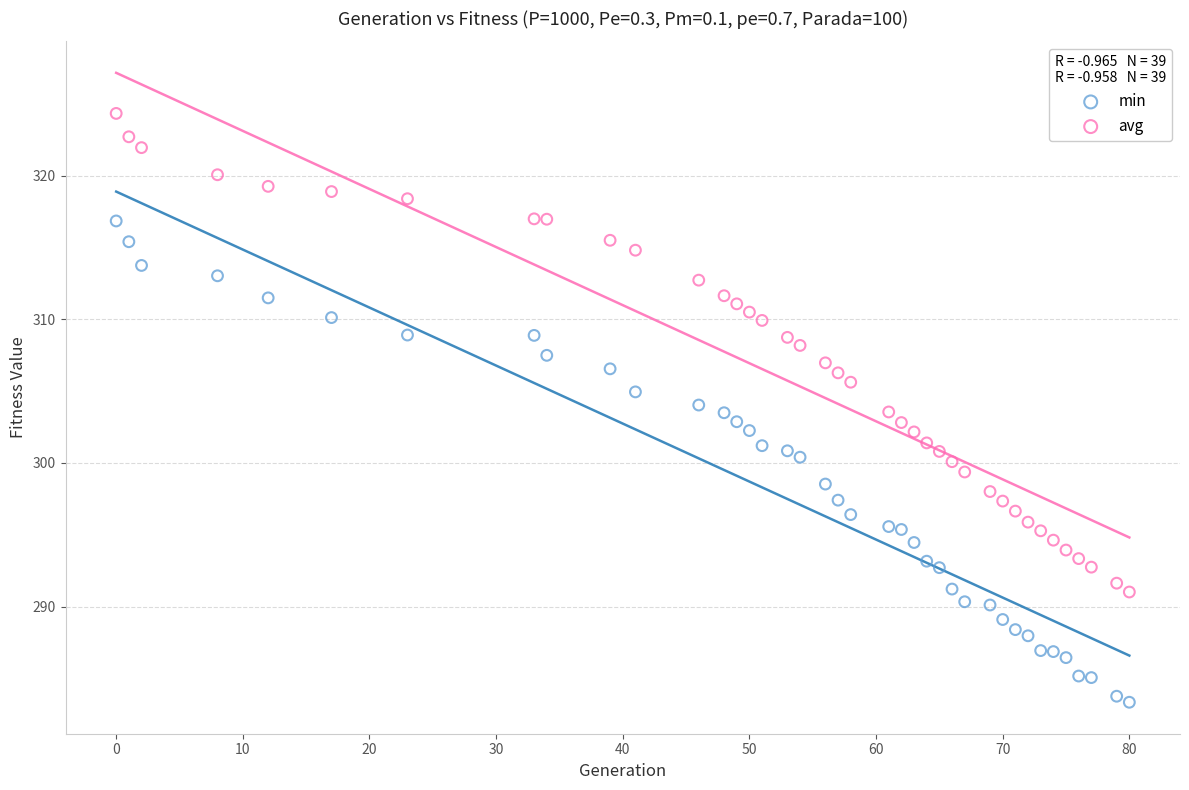

Which series reaches the maximum Y coordinate?

avg